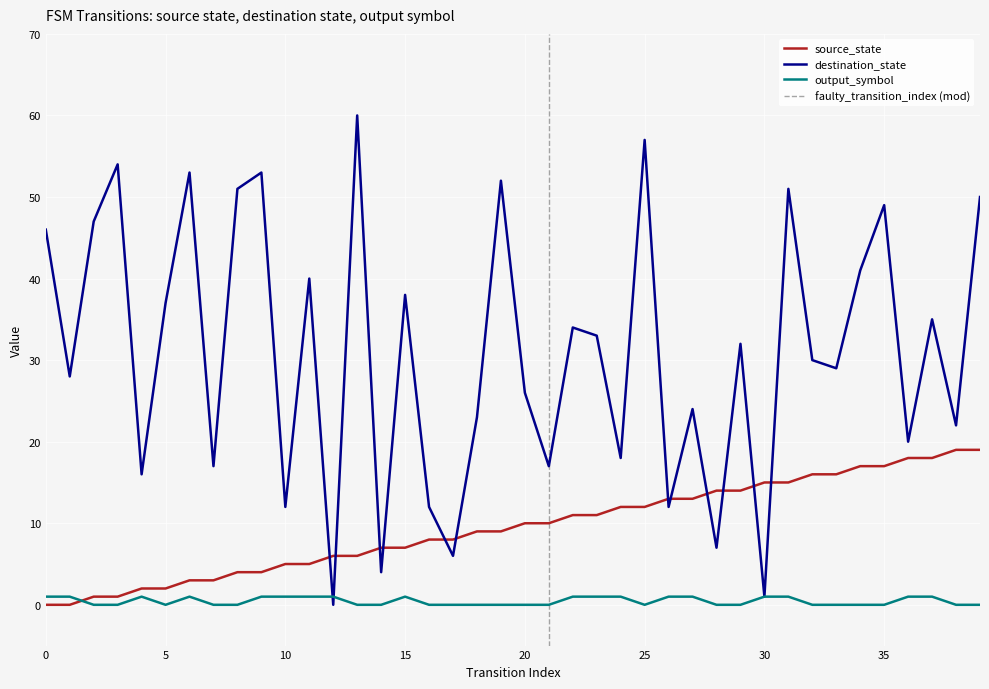

At which category does destination_state reach its first local peak?

3